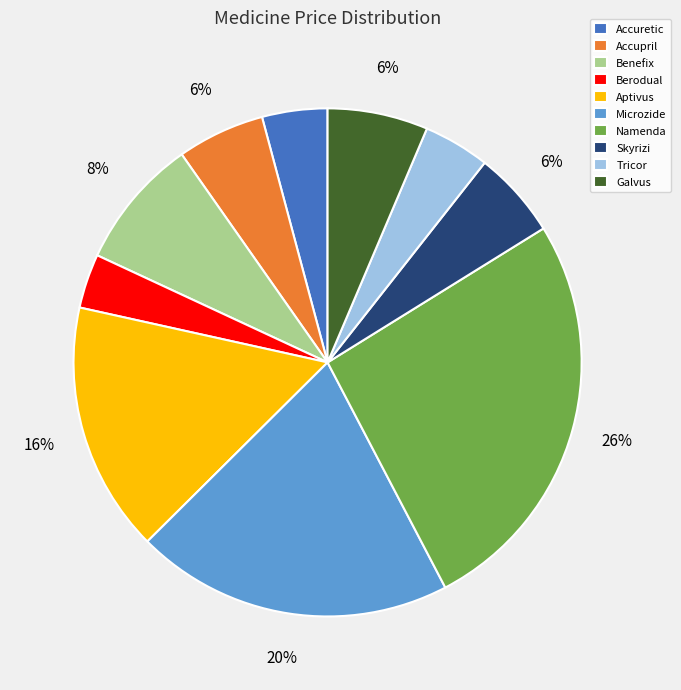

Which category has the biggest portion of the pie?

Namenda